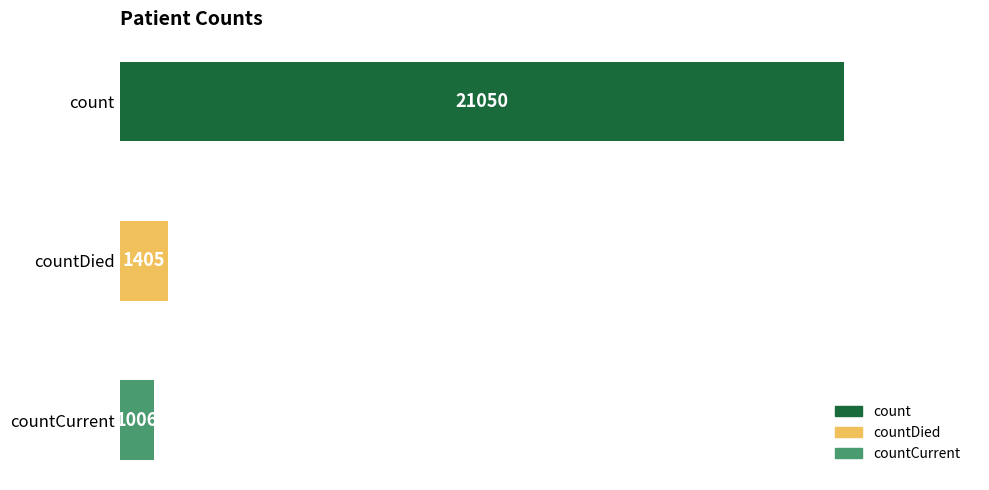

What is the difference between the maximum and minimum values?

20044